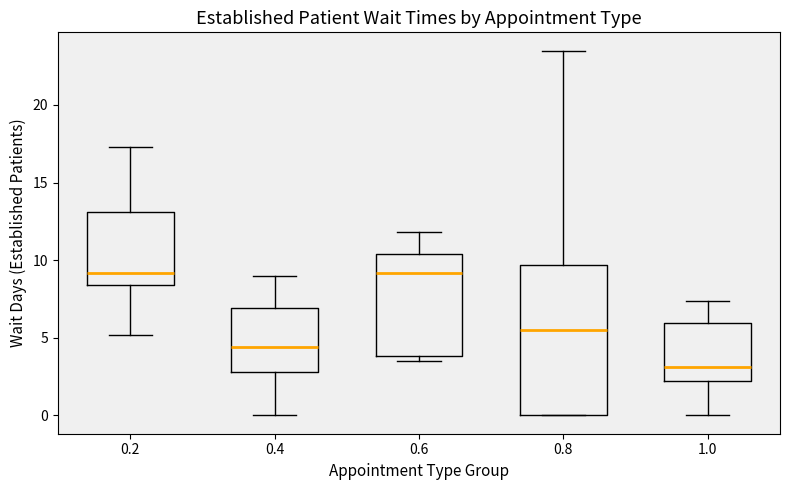

Which box is the tallest, from its lower edge to its upper edge?

0.8